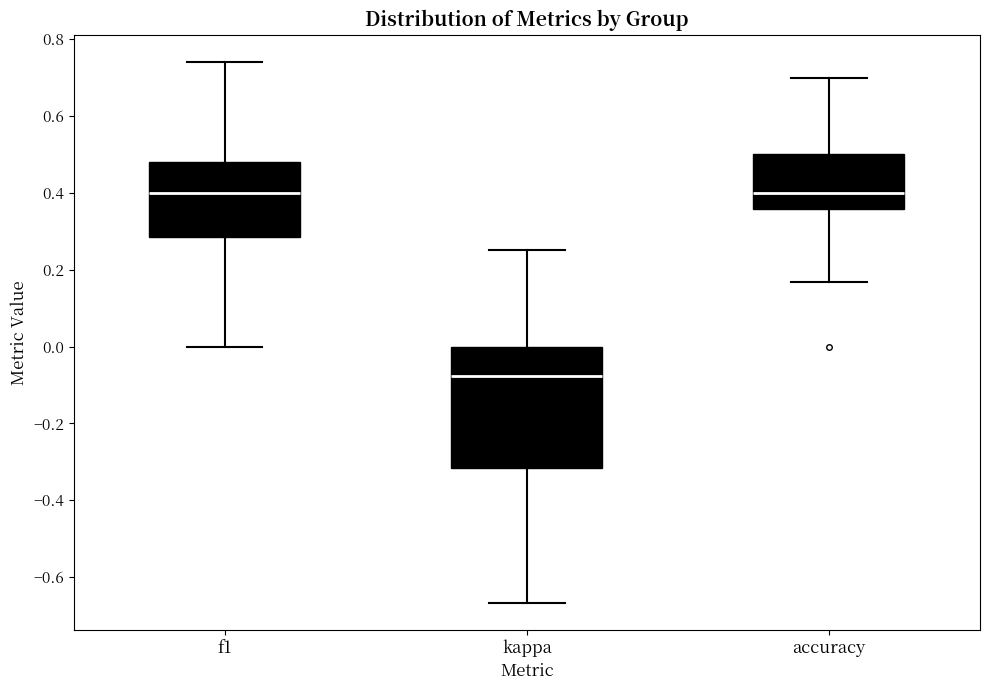

Which box's median line is the lowest?

kappa